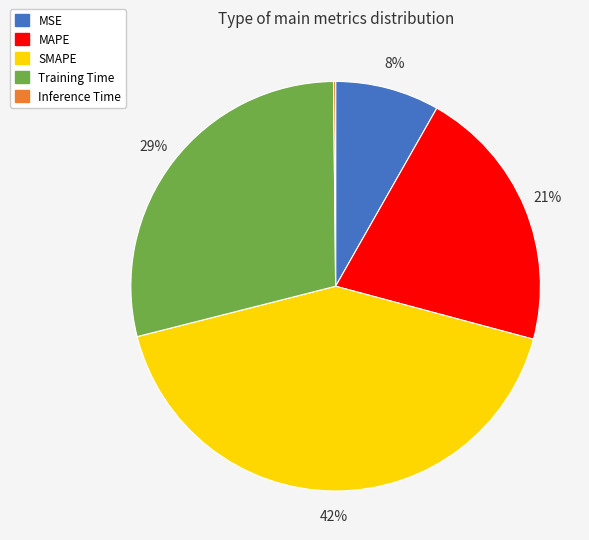

What percentage is the MSE slice, to the nearest percent?

8%